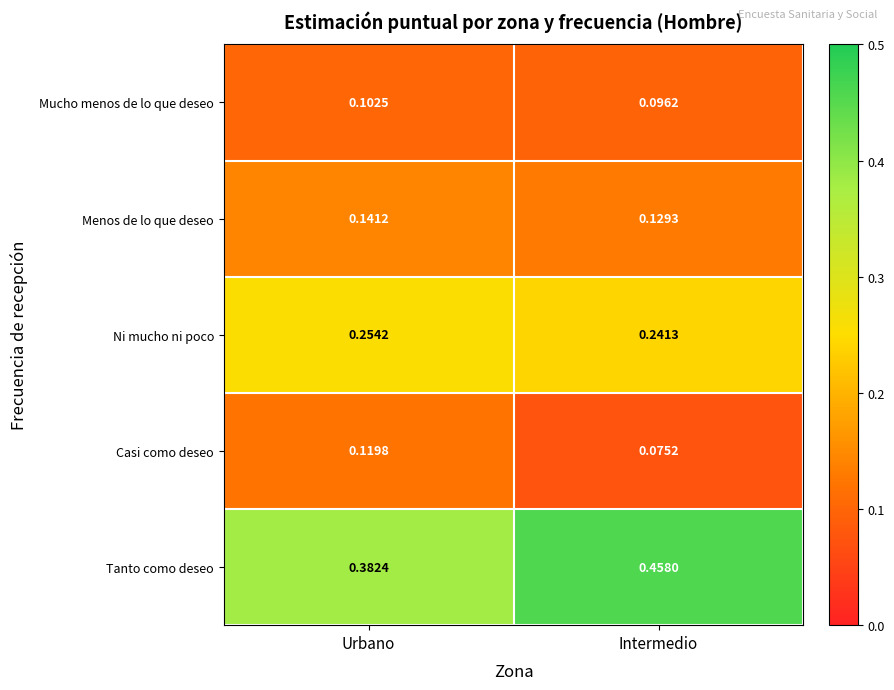

At which label is Tanto como deseo closest to 0?

Urbano